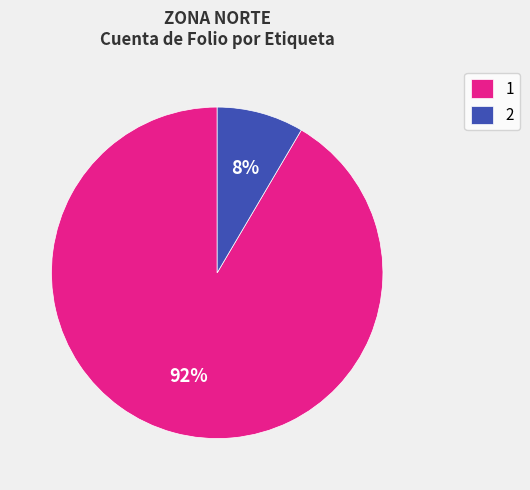

True or false: 1 accounts for 78% of the total.

False